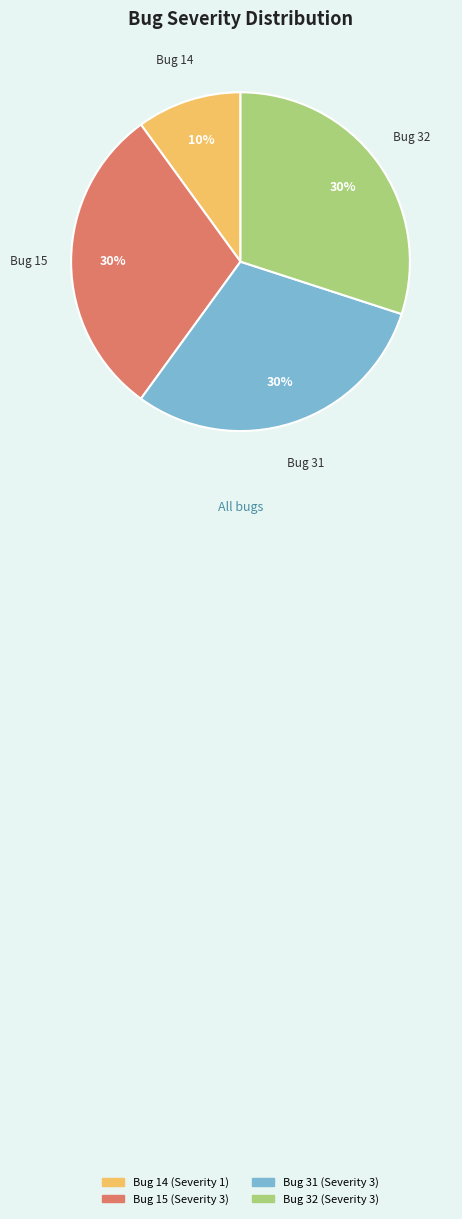

What is the ratio of the value at Bug 15 to the value at Bug 31?

1.0